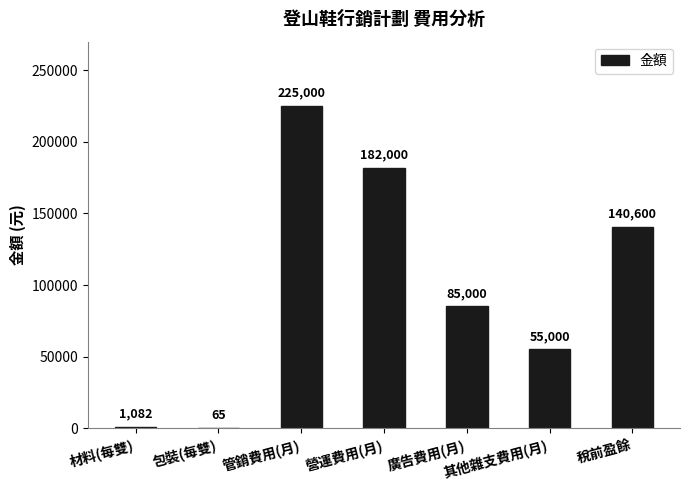

What is the ratio of the value at 營運費用(月) to the value at 廣告費用(月)?

2.1